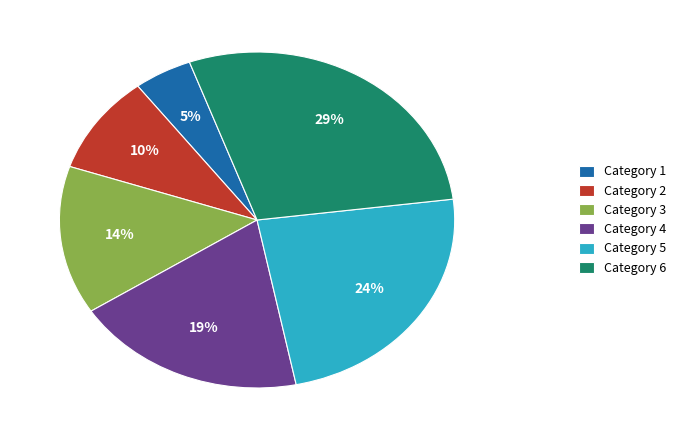

Rank the categories by value from lowest to highest.

Category 1, Category 2, Category 3, Category 4, Category 5, Category 6